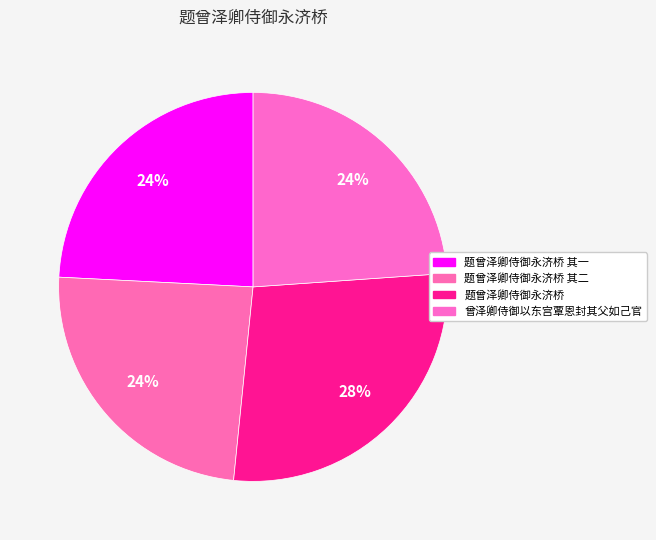

The 题曾泽卿侍御永济桥 slice represents 17% of the pie. True or false?

False